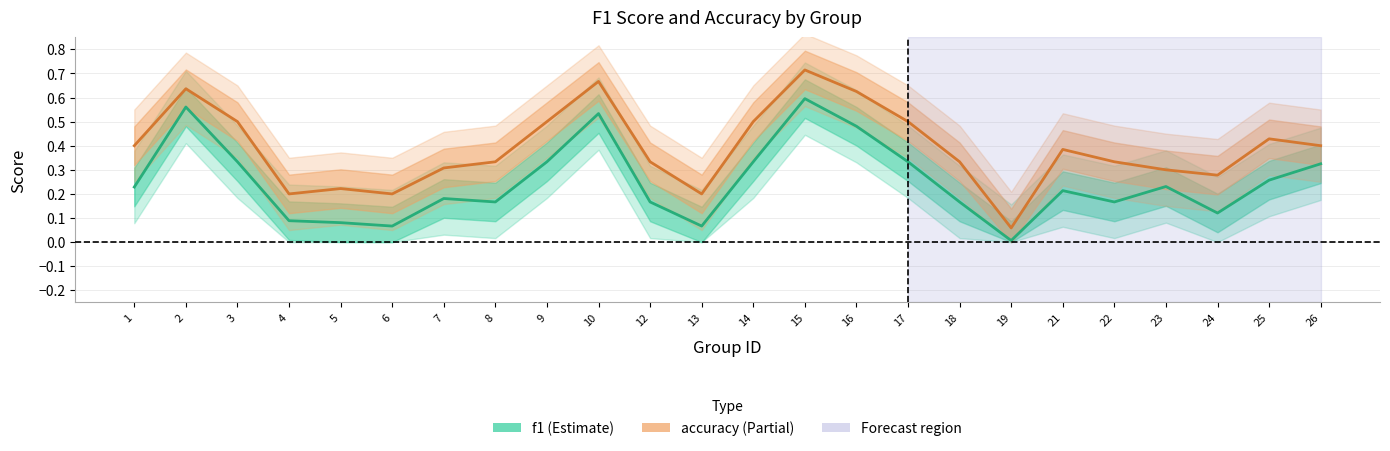

Where is the first local minimum for f1?

6